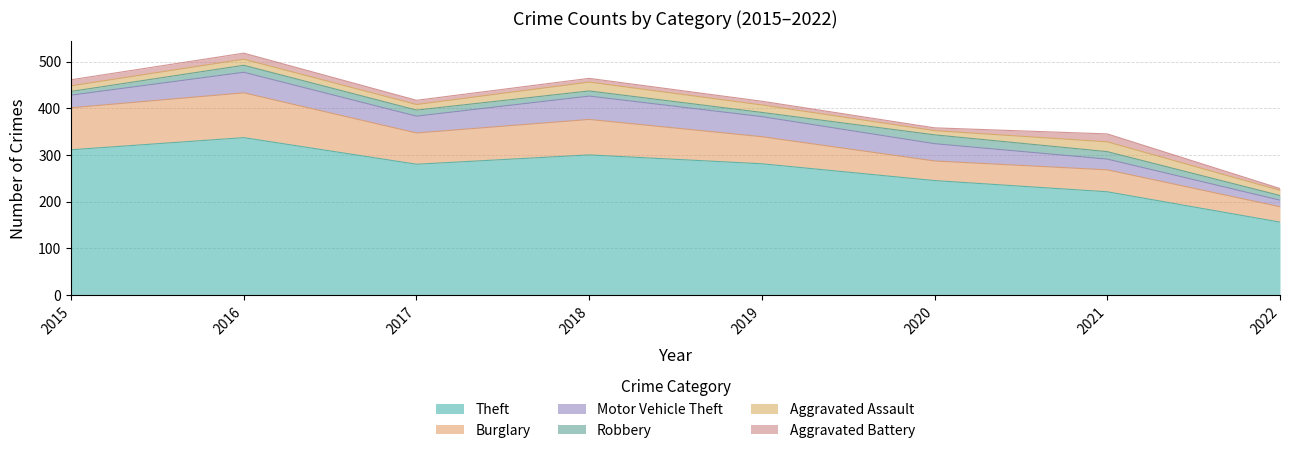

Between 2016 and 2022, which is larger?

2016